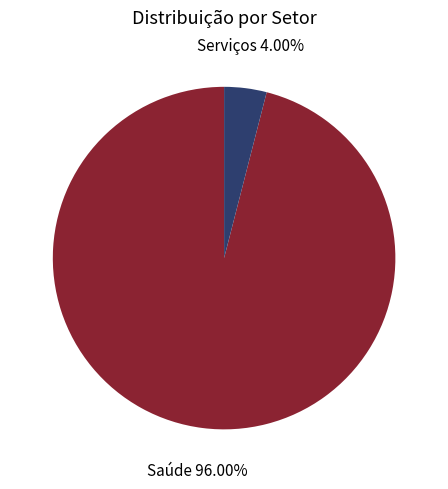

What is the smallest slice in the pie chart?

Serviços